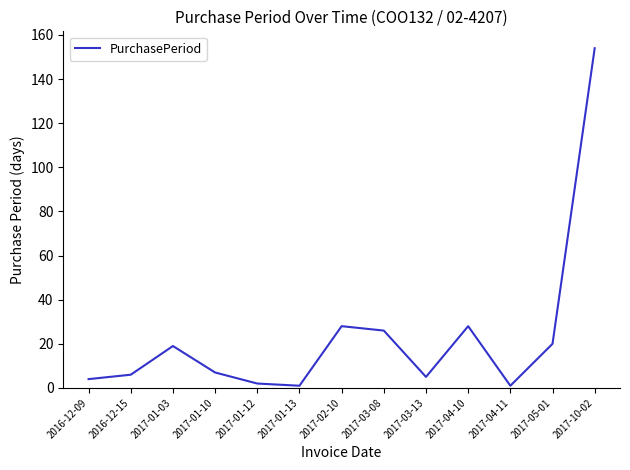

What position from the right is 2017-10-02?

1